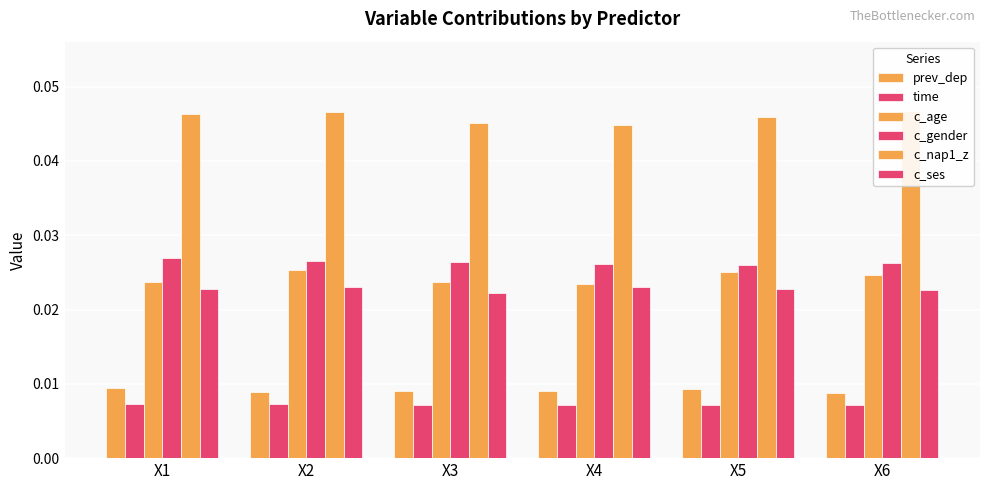

Rank the series at X2 from lowest to highest value.

time, prev_dep, c_ses, c_age, c_gender, c_nap1_z